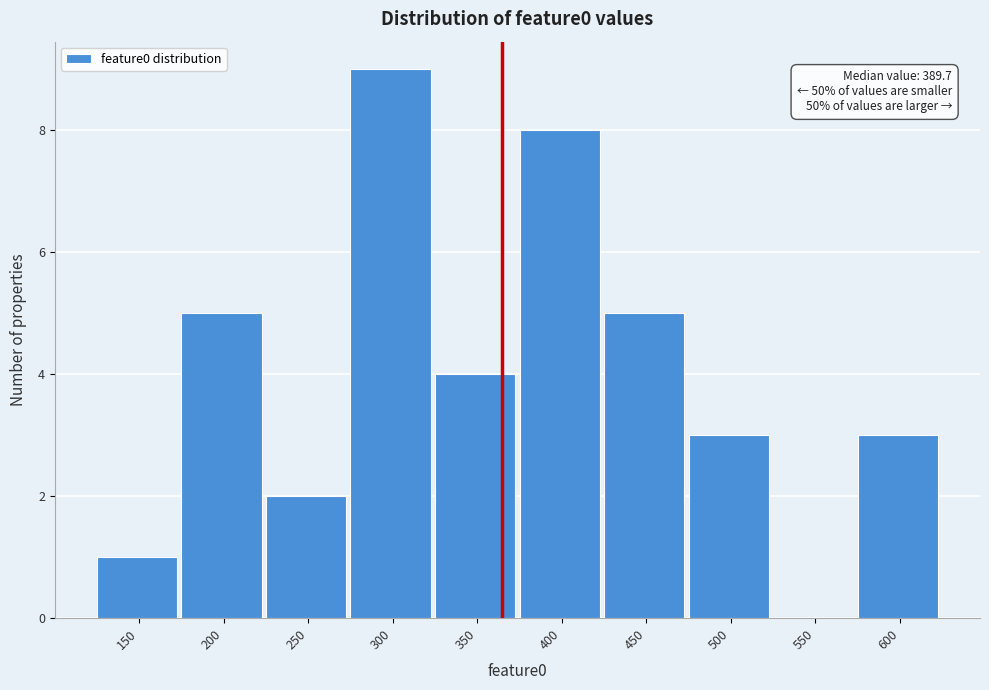

What is the maximum value shown in the chart?

9